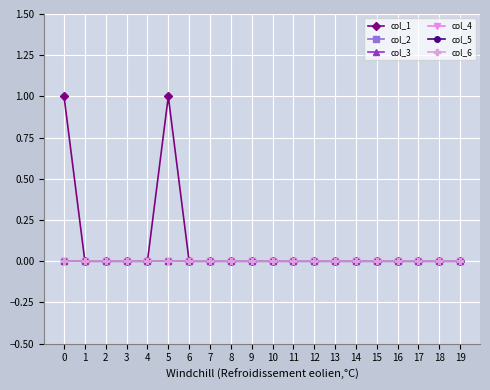

How many lines are shown in the chart?

6